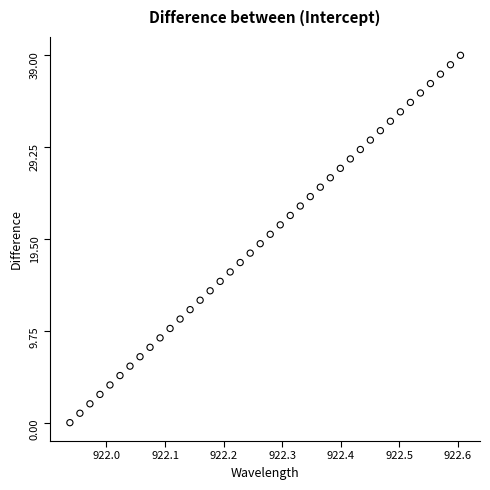

What is the range of Y values (max minus min)?

39